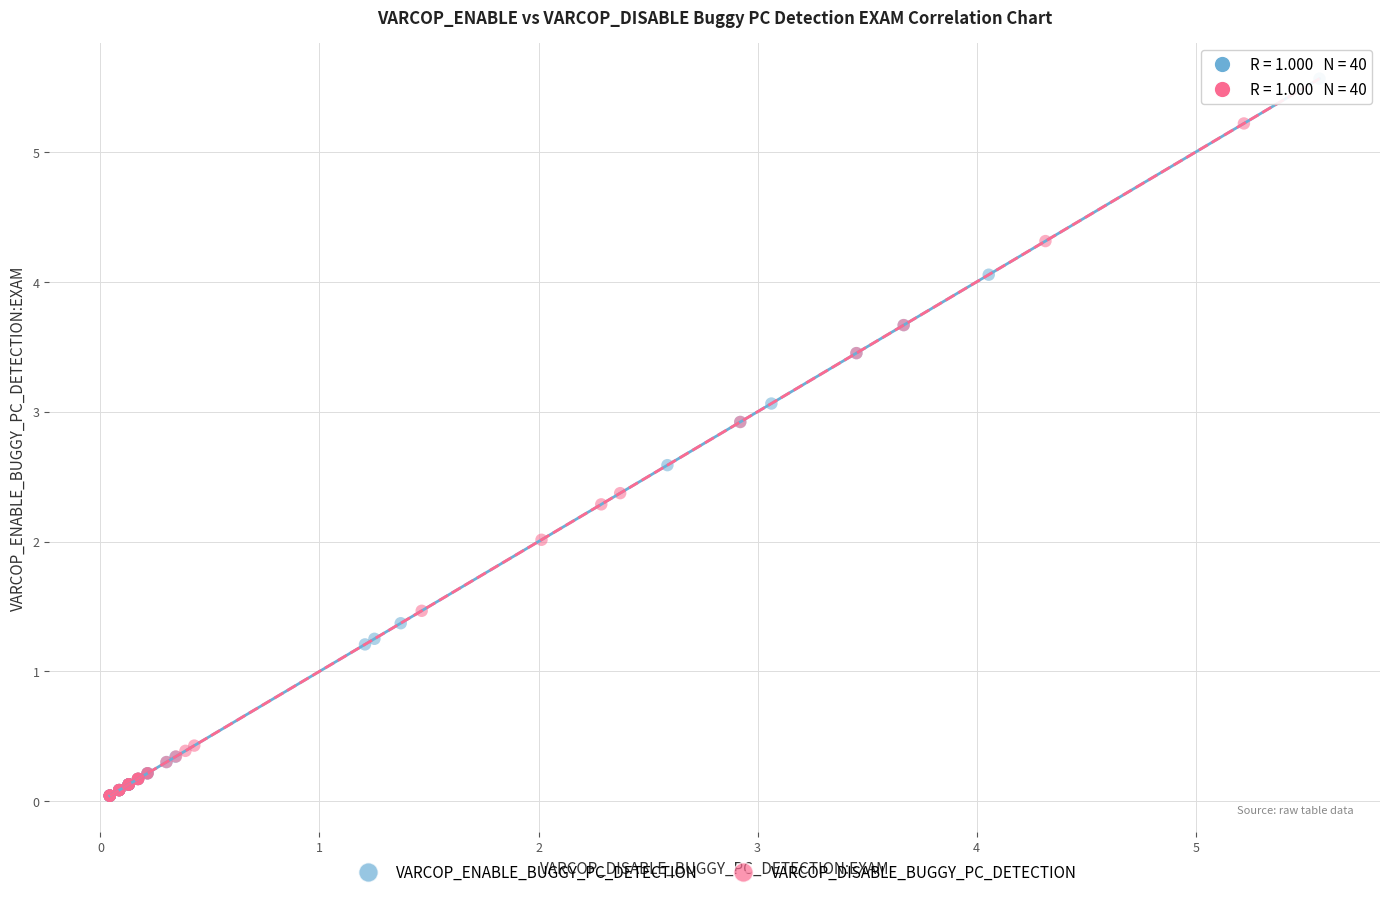

Which series contains the highest Y value?

VARCOP_ENABLE_BUGGY_PC_DETECTION